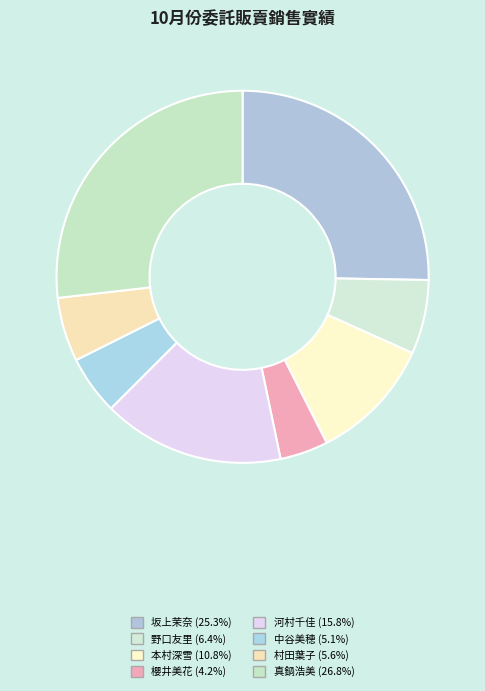

To the nearest percent, what is the difference between the 河村千佳 and 櫻井美花 slice percentages?

12%